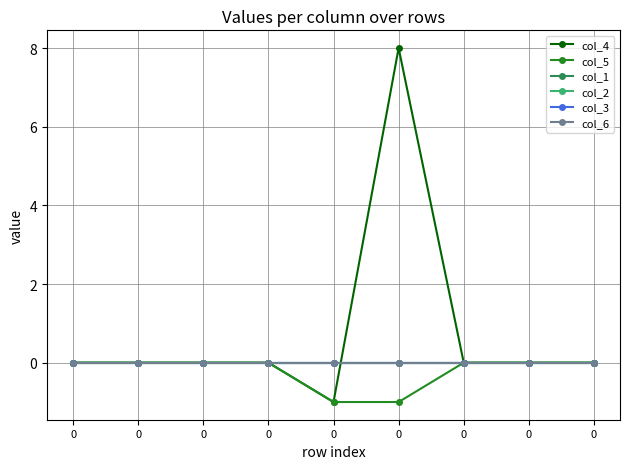

True or false: col_2 and col_6 cross at least once.

False